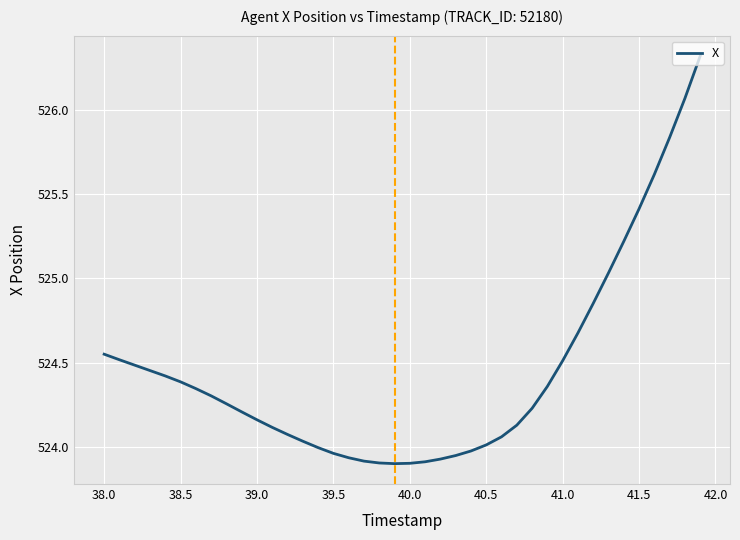

What is the greatest value displayed?

526.3